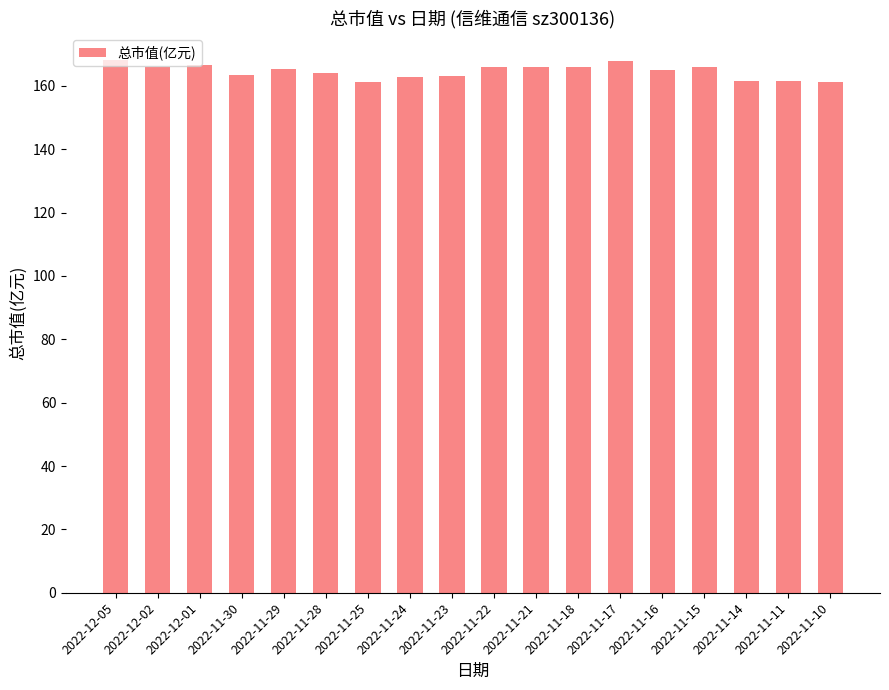

What is the smallest value displayed?

161.1